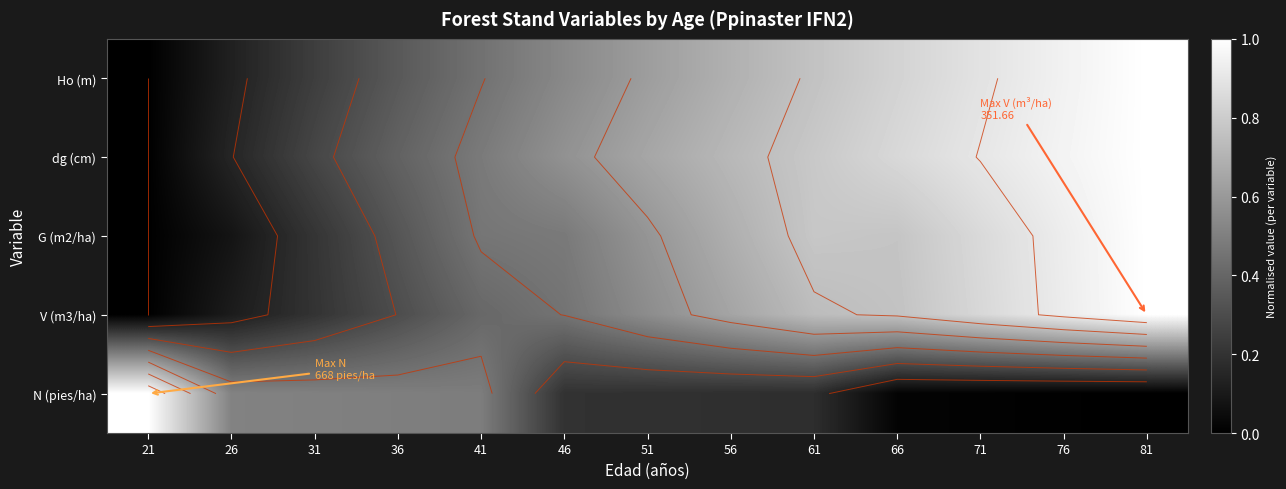

What is the sum of the N (pies/ha) values at 61 and 21?

1.2